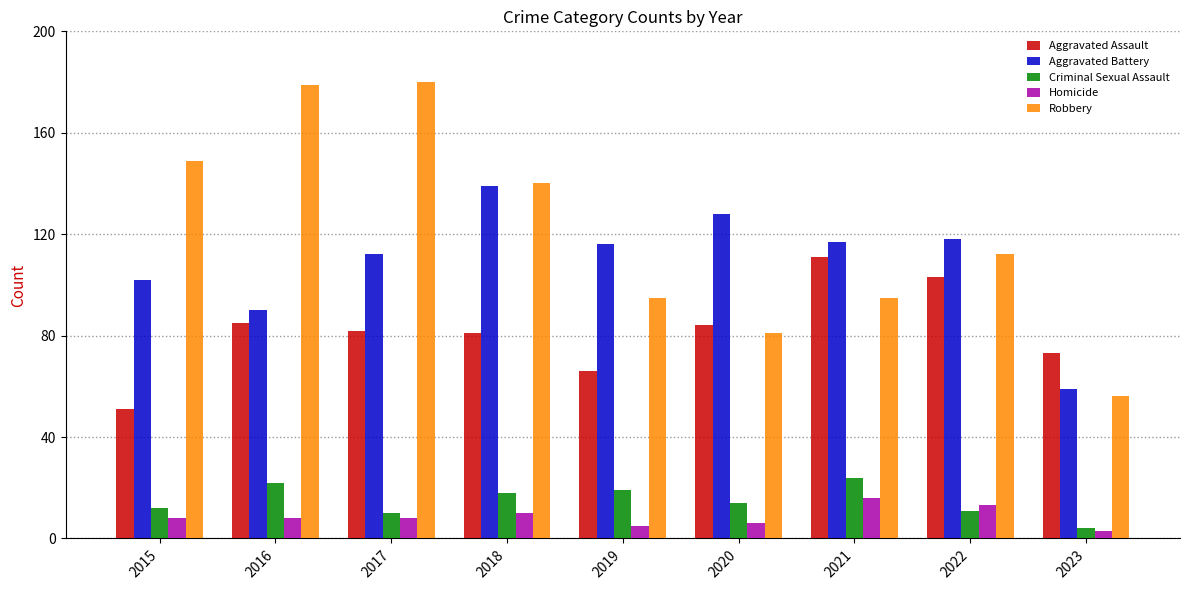

What is the difference between the Robbery values at 2021 and 2015?

54